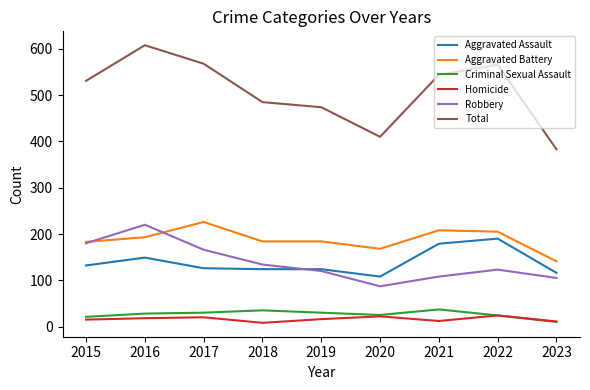

What is the approximate value of Aggravated Battery at 2023, to the nearest 10?

140